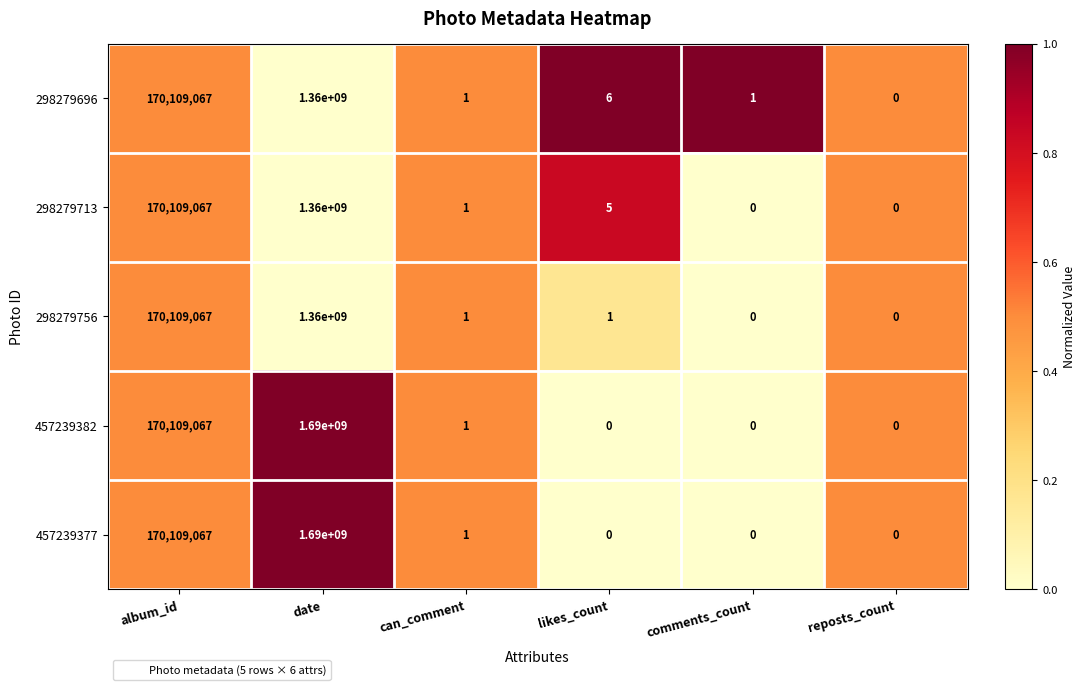

Where does the 298279713 series first go above 5?

album_id